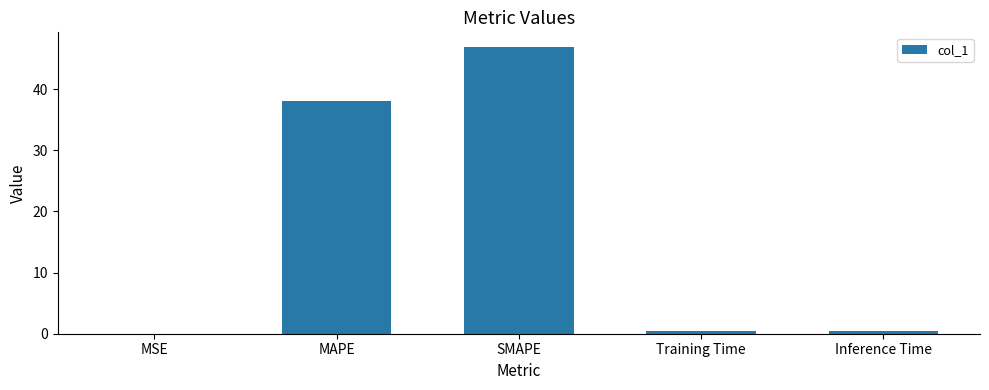

What is the sum of all values?

85.9